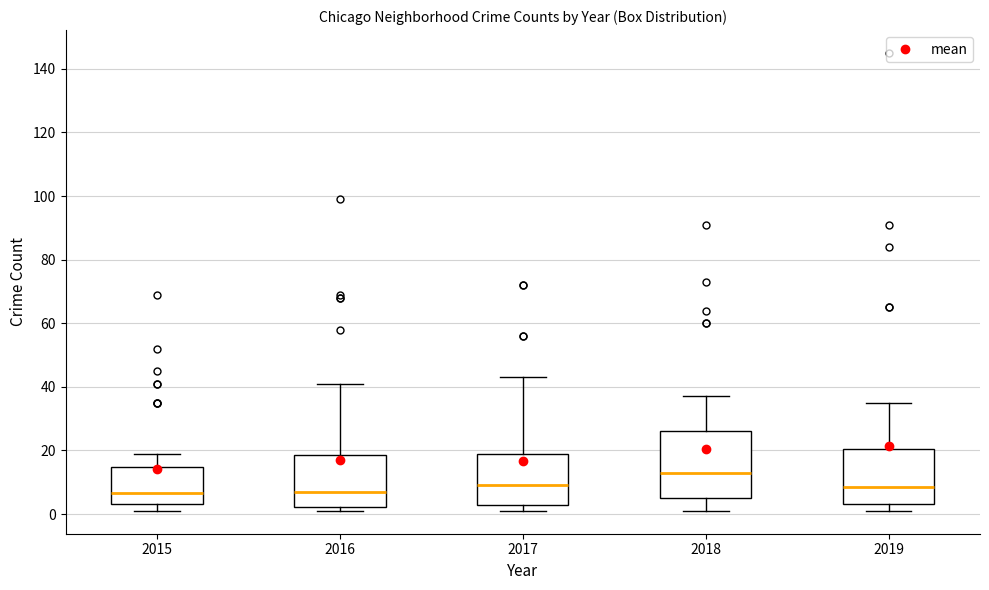

Which box is the tallest, from its lower edge to its upper edge?

2018